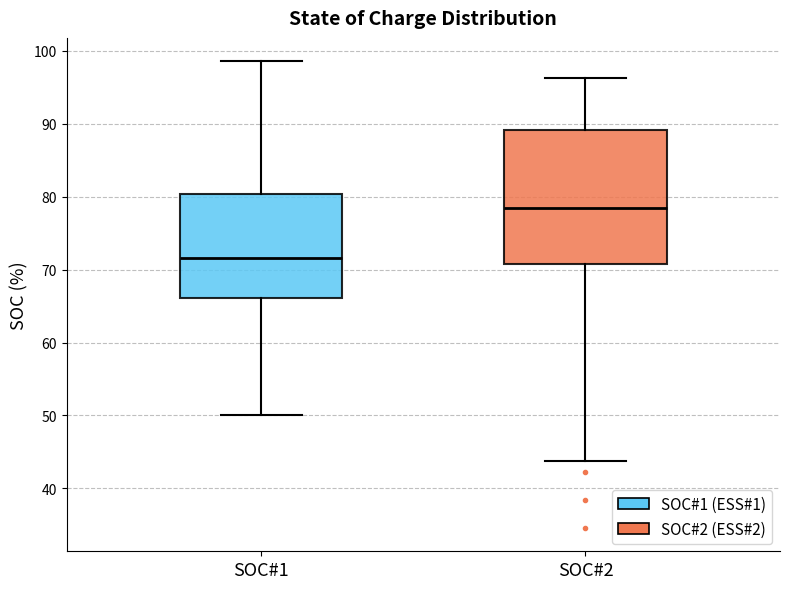

Comparing the boxes themselves (not the whiskers), which one is the tallest?

SOC#2